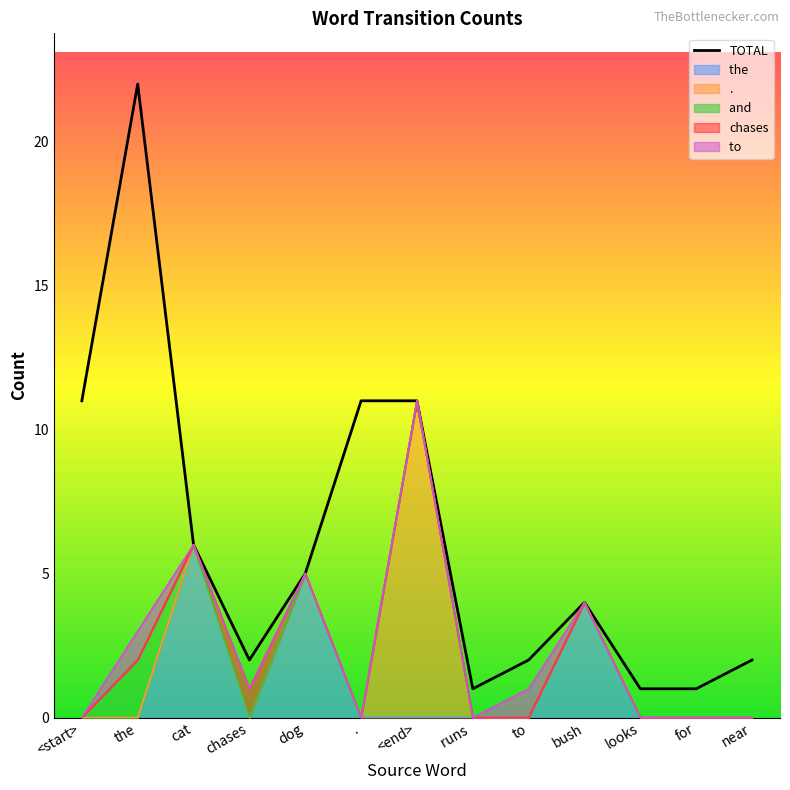

At which category does the data reach its first local valley?

chases